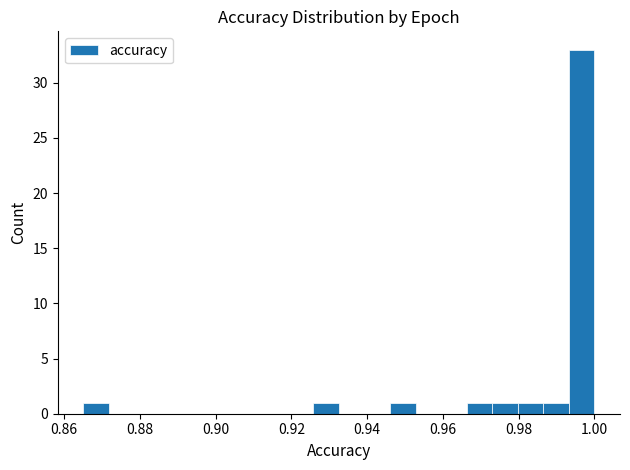

Around what value on the x-axis is the tallest bar? Give the approximate position of its centre, as read against the axis.

0.996